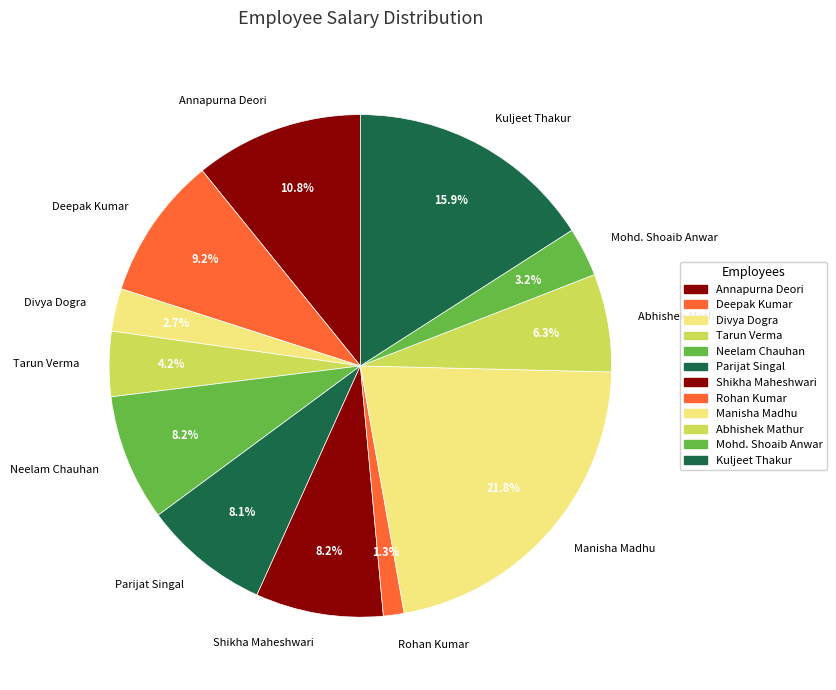

Between Shikha Maheshwari and Abhishek Mathur, which is larger?

Shikha Maheshwari